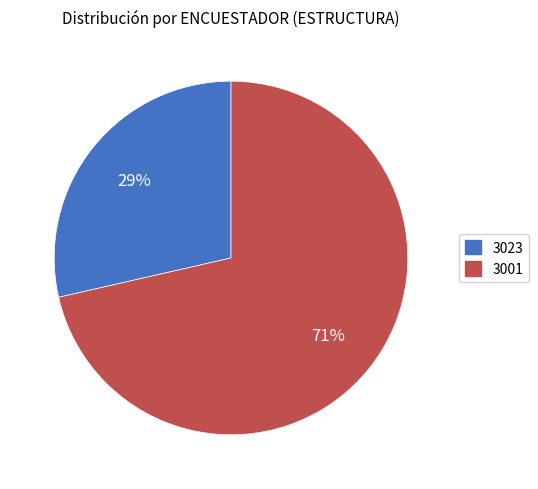

To the nearest percent, what is the average slice percentage?

50%